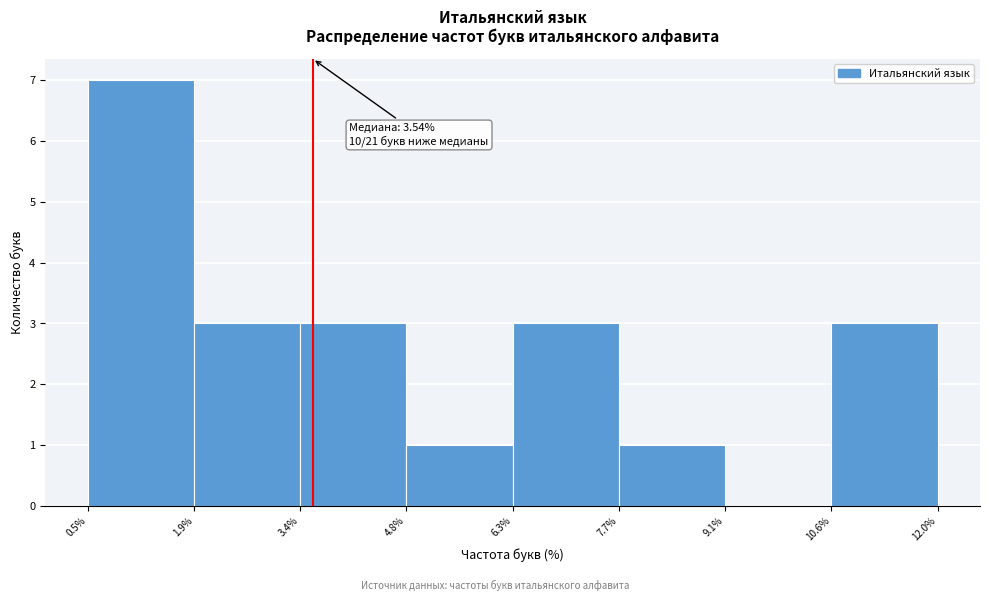

Which range on the x-axis has the tallest bar?

0.5% to 1.9%